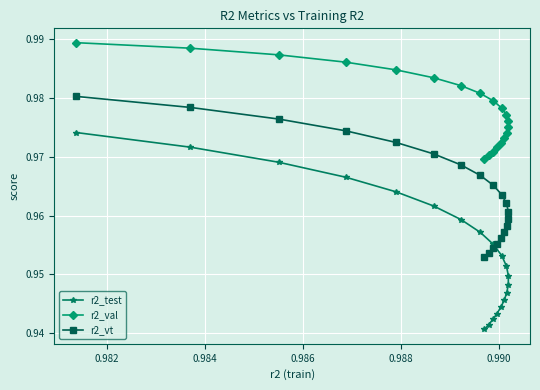

True or false: r2_vt and r2_val intersect in this chart.

False